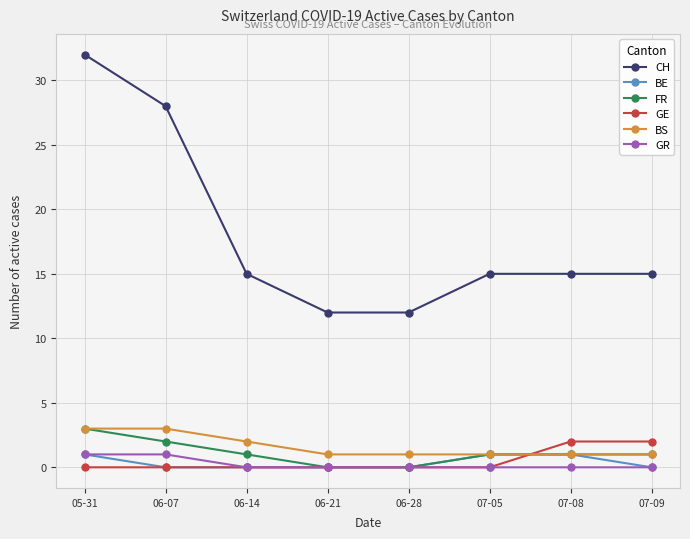

Does the chart display data point markers on the line(s)?

Yes